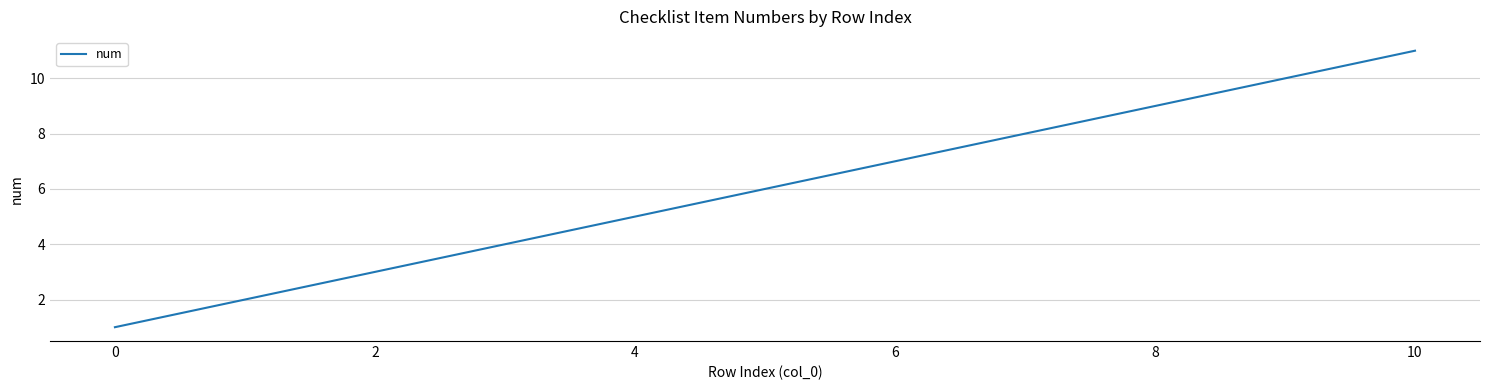

Reading left to right, transcribe all the data shown in this chart.

1	2	3	4	5	6	7	8	9	10	11